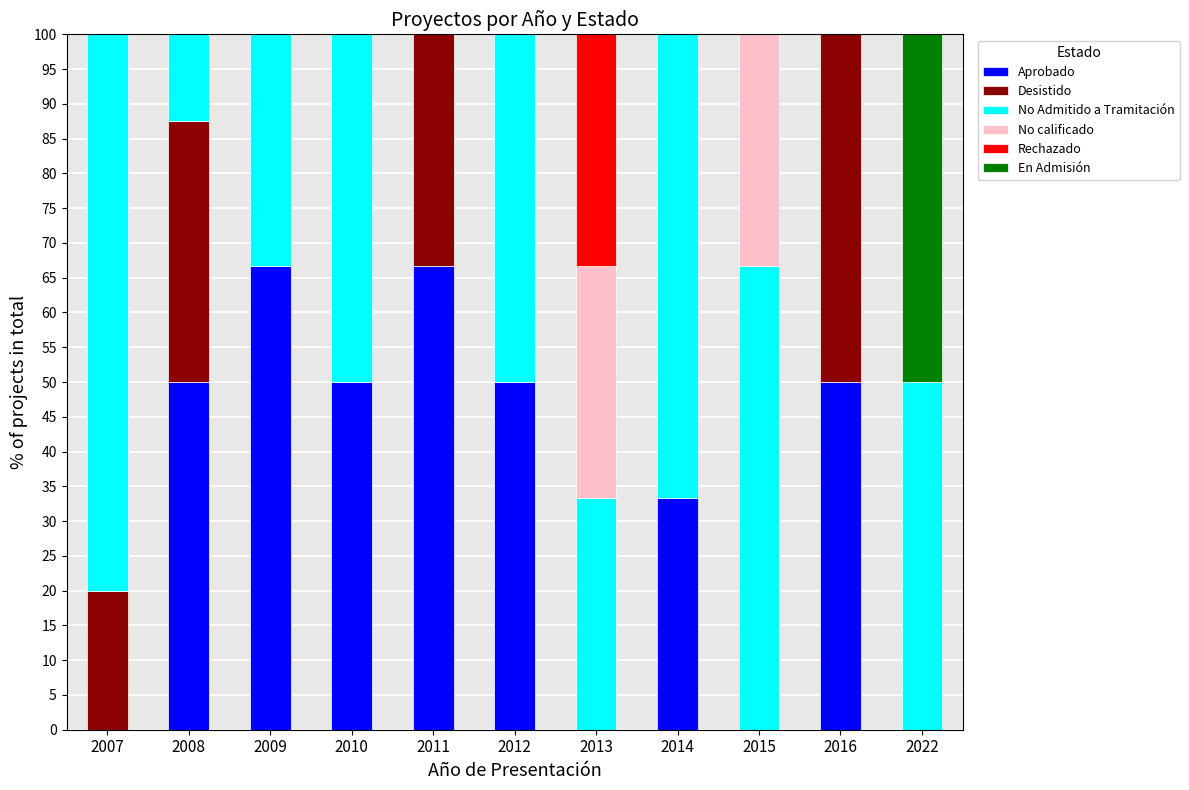

Are the bars horizontal?

No